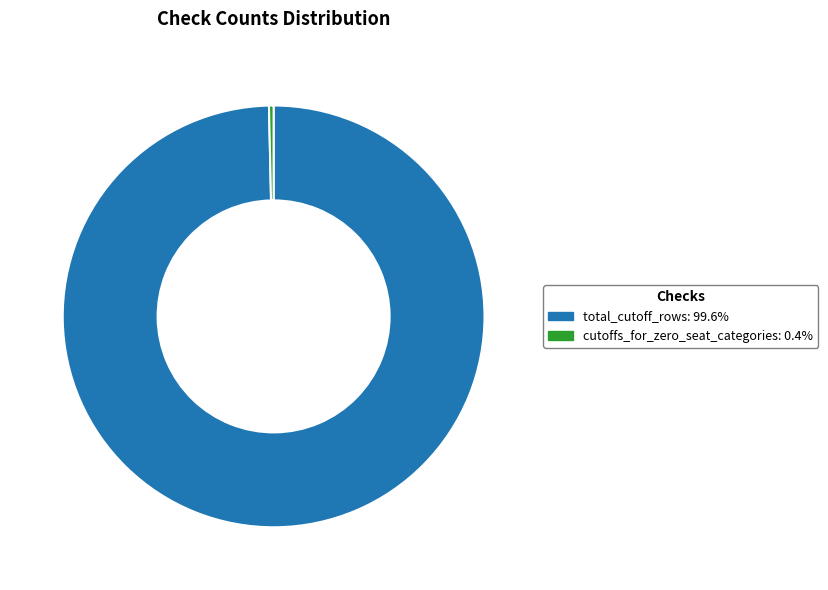

Which slice represents more than half of the pie?

total_cutoff_rows